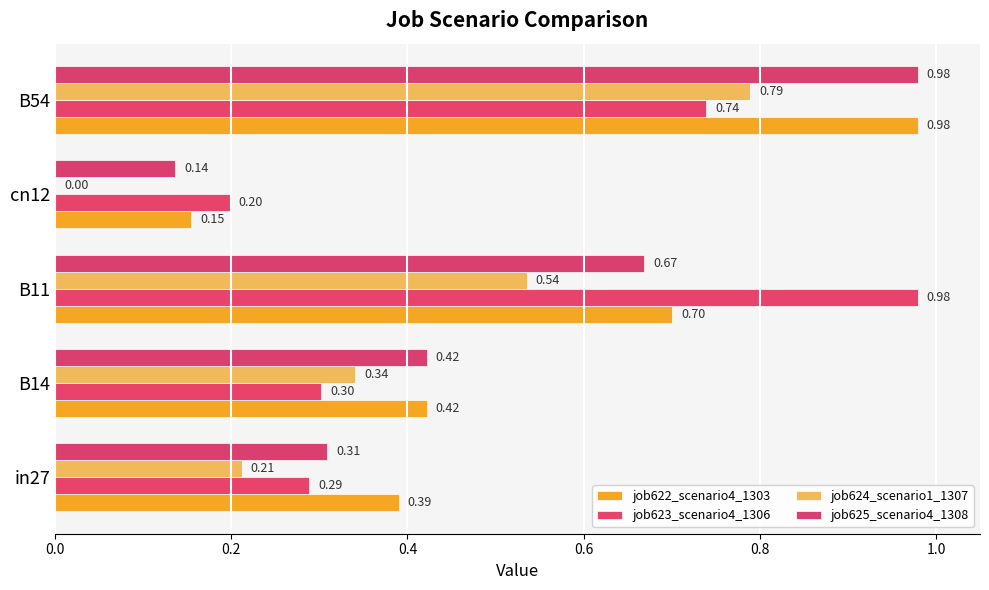

What are all the series names shown in the legend?

job622_scenario4_1303, job623_scenario4_1306, job624_scenario1_1307, job625_scenario4_1308